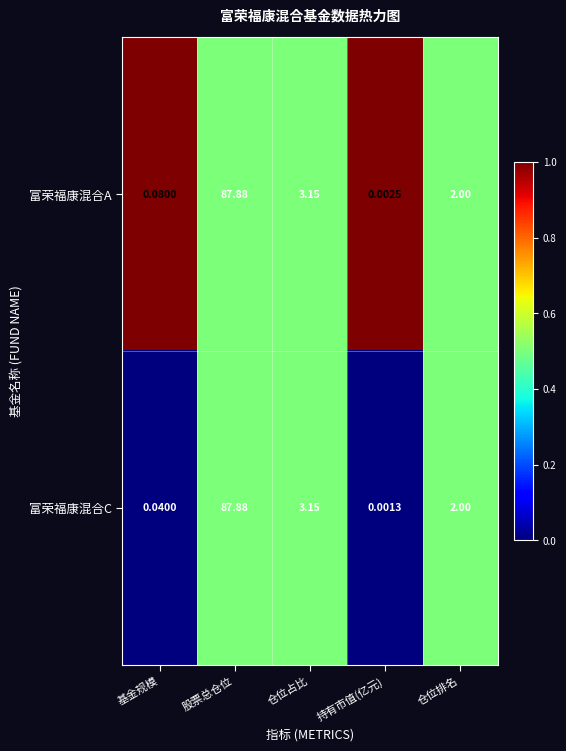

How many values in the 富荣福康混合C series are below 2?

2